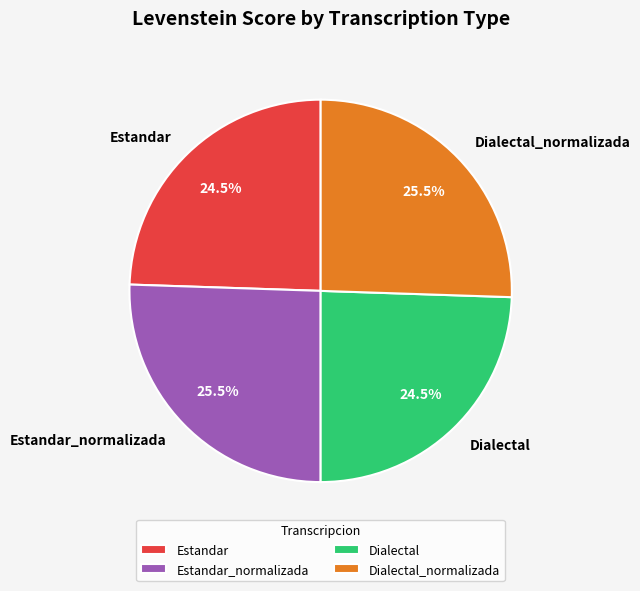

Does Dialectal represent more than half of the total?

No